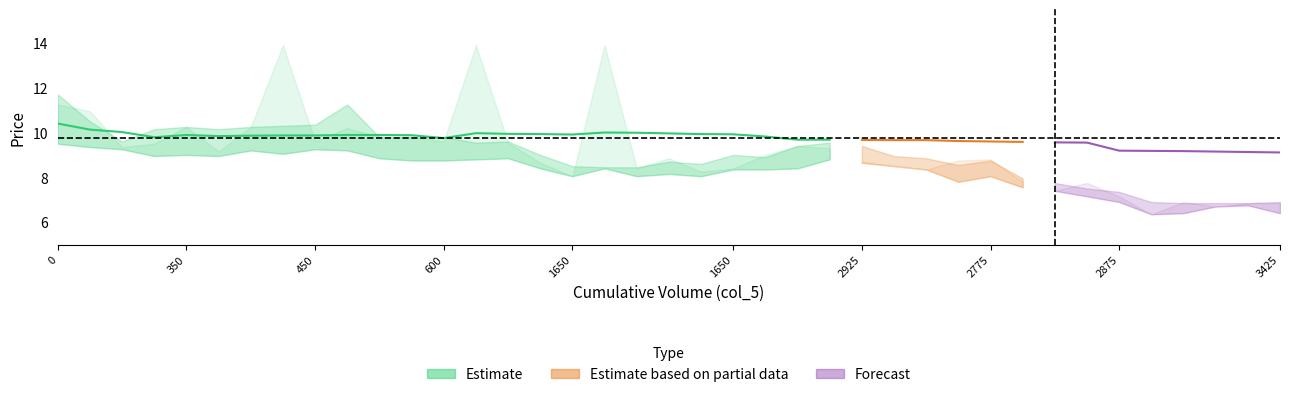

At which label is col_9 closest to 9?

1650